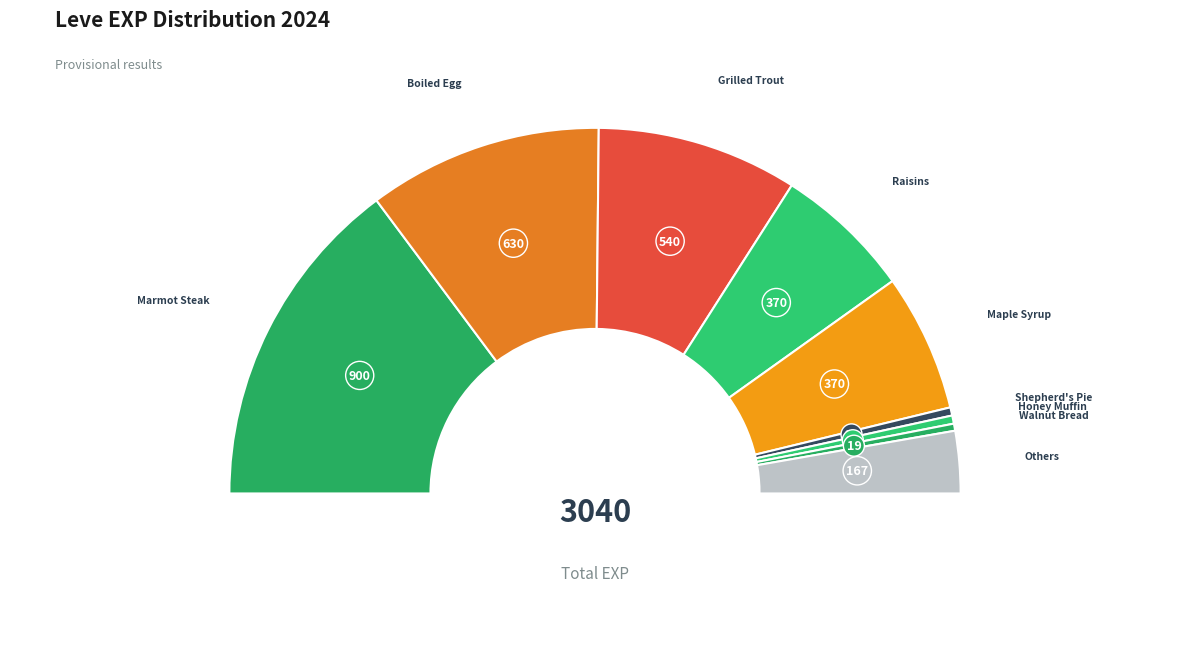

Does Raw Oyster represent more than half of the total?

No